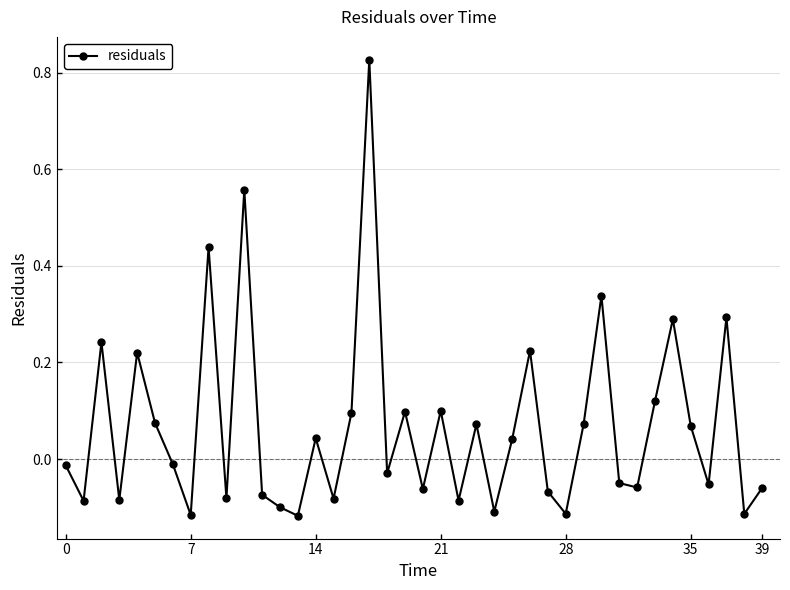

What is the sum of all values?

2.7